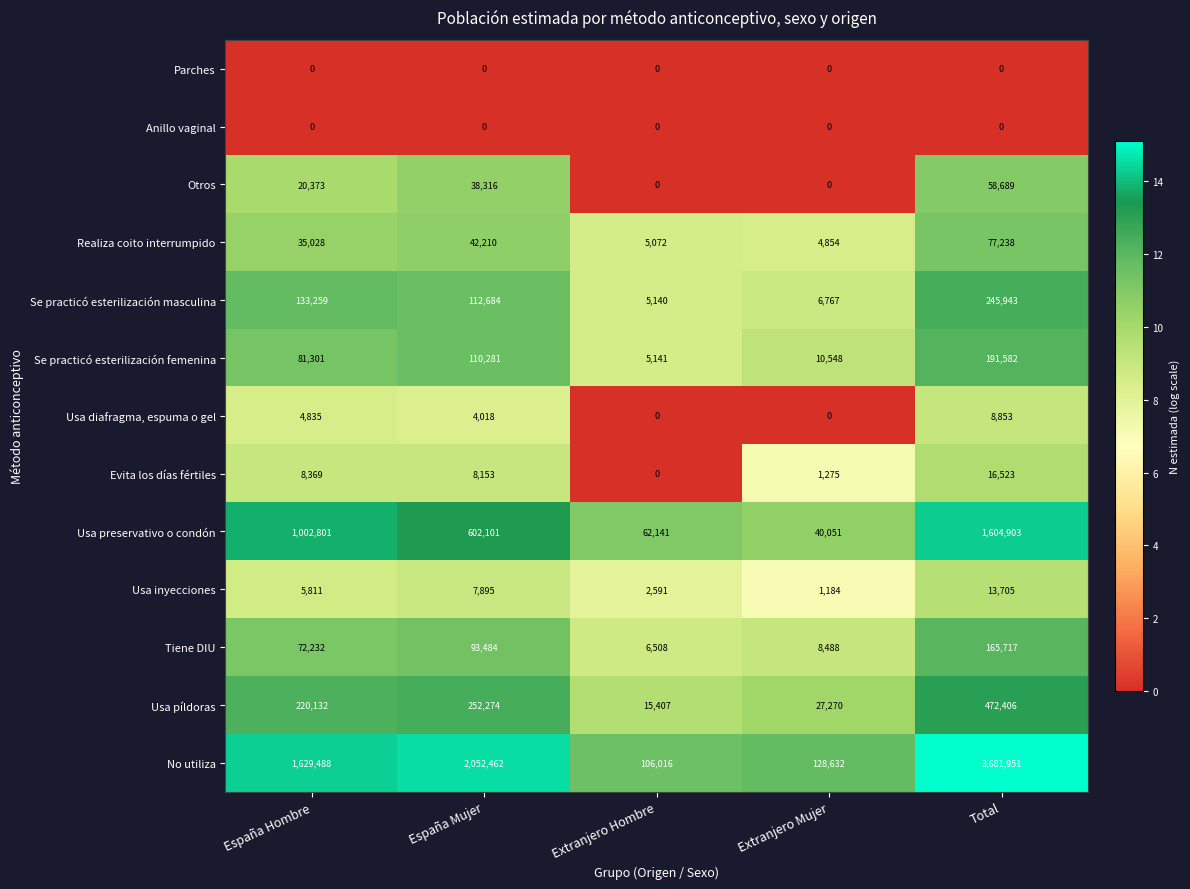

What is the difference between the Tiene DIU values at Extranjero Hombre and Total?

159209